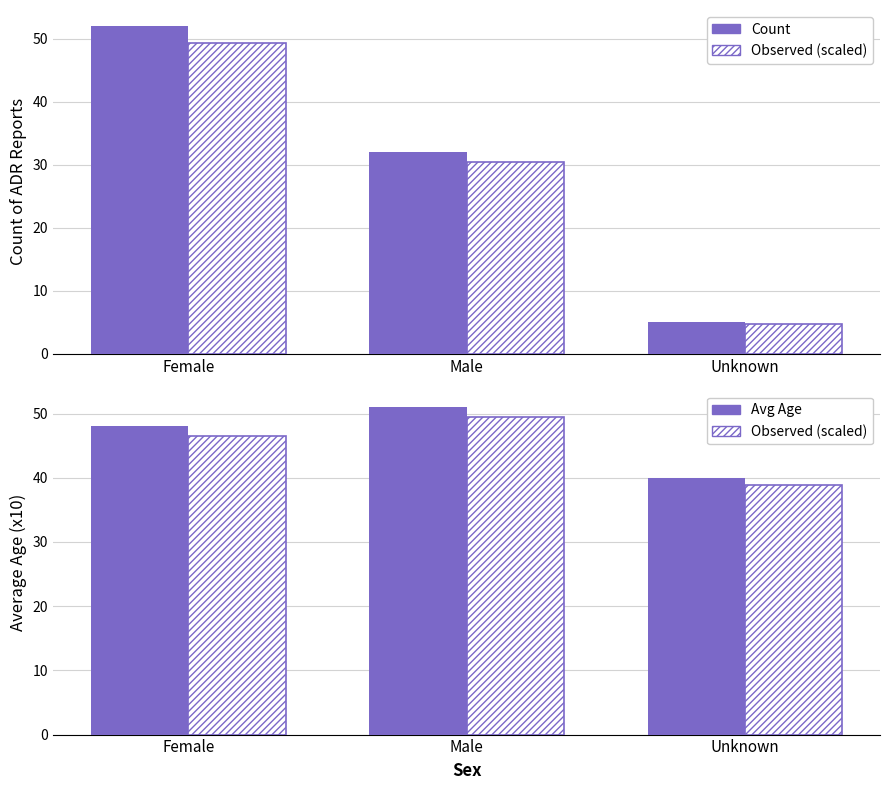

Is it true that Count equals 6.6 at Unknown?

False